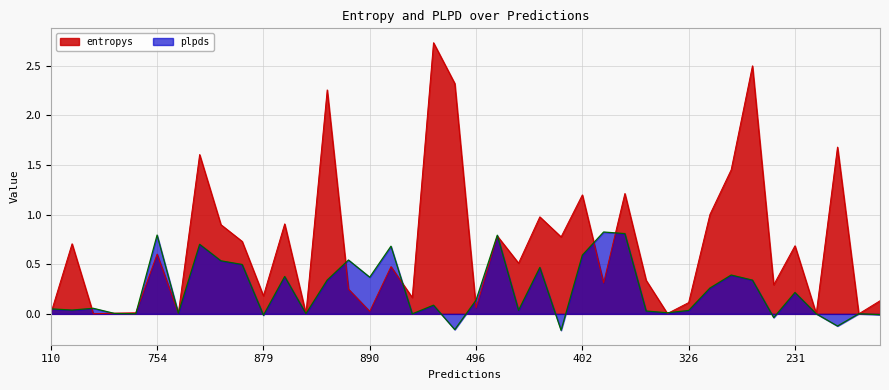

Reading left to right, extract all data points from this chart.

entropys: 110=0.0	692=0.7	271=0.0	472=0.0	630=0.0	754=0.6	674=0.0	781=1.6	504=0.9	6=0.7	879=0.2	911=0.9	963=0.0	674=2.3	472=0.2	890=0.0	731=0.5	17=0.2	762=2.7	411=2.3	496=0.1	729=0.8	359=0.5	509=1.0	513=0.8	402=1.2	472=0.3	831=1.2	433=0.3	930=0.0	326=0.1	449=1.0	753=1.5	813=2.5	701=0.3	231=0.7	642=0.0	818=1.7	362=0.0	972=0.1
plpds: 110=0.1	692=0.0	271=0.1	472=0.0	630=0.0	754=0.8	674=0.0	781=0.7	504=0.5	6=0.5	879=-0.0	911=0.4	963=0.0	674=0.3	472=0.5	890=0.4	731=0.7	17=0.0	762=0.1	411=-0.2	496=0.1	729=0.8	359=0.0	509=0.5	513=-0.2	402=0.6	472=0.8	831=0.8	433=0.0	930=0.0	326=0.0	449=0.3	753=0.4	813=0.3	701=-0.0	231=0.2	642=0.0	818=-0.1	362=0.0	972=-0.0